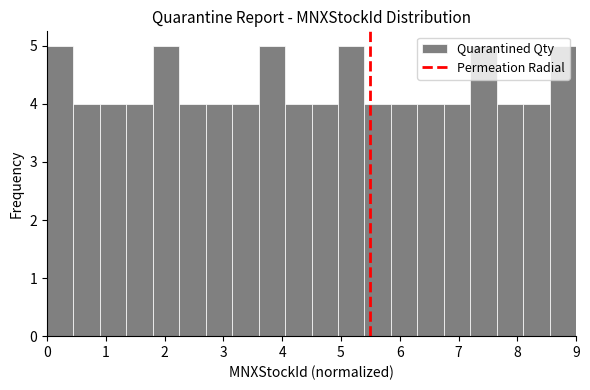

Reading left to right, list every bar in this chart as the range it spans on the x-axis followed by its height. Neither the bar edges nor the heights are printed on the chart, so give them approximately, as read against the axes.

0.00 to 0.45: 5
0.45 to 0.90: 4
0.90 to 1.35: 4
1.35 to 1.80: 4
1.80 to 2.25: 5
2.25 to 2.70: 4
2.70 to 3.15: 4
3.15 to 3.60: 4
3.60 to 4.05: 5
4.05 to 4.50: 4
4.50 to 4.95: 4
4.95 to 5.40: 5
5.40 to 5.85: 4
5.85 to 6.30: 4
6.30 to 6.75: 4
6.75 to 7.20: 4
7.20 to 7.65: 5
7.65 to 8.10: 4
8.10 to 8.55: 4
8.55 to 9.00: 5